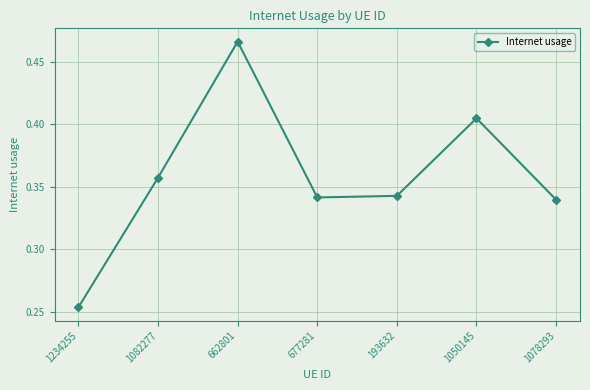

What is the label of the 4th point from the right?

677281